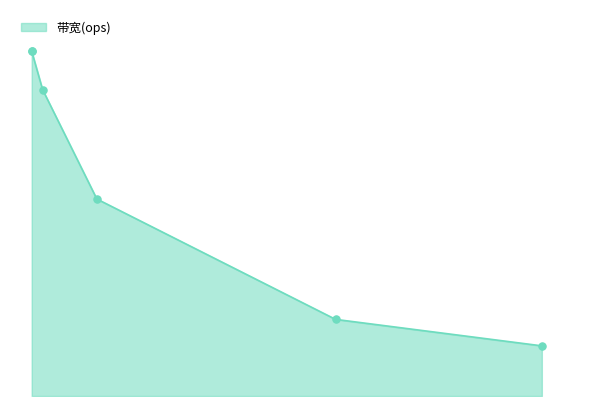

What is the ratio of the value at clwb sfence to the value at nt store?

0.2